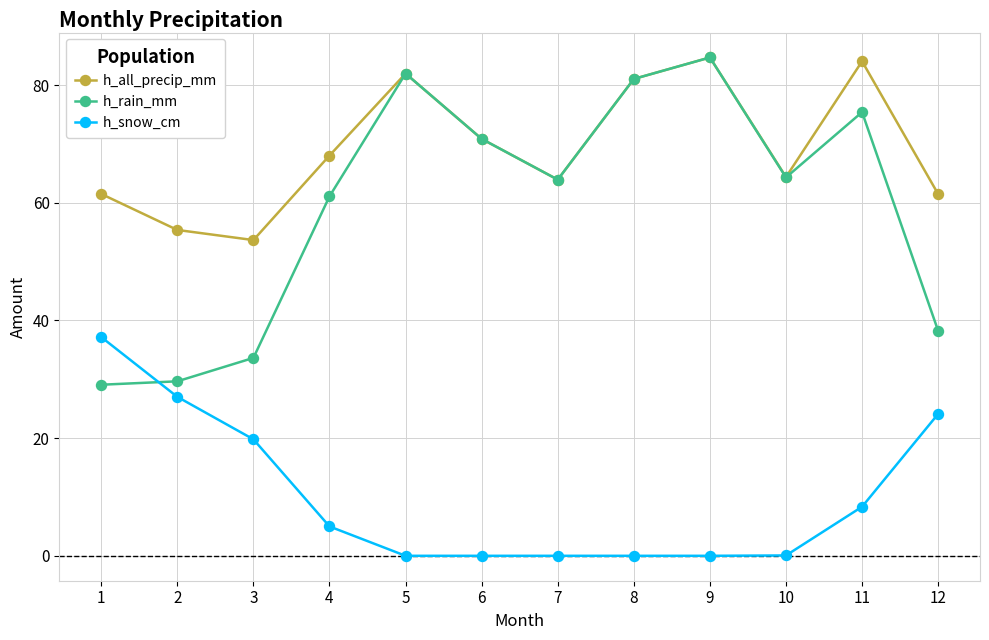

In h_all_precip_mm, how many points are higher than both neighbors (excluding endpoints)?

3